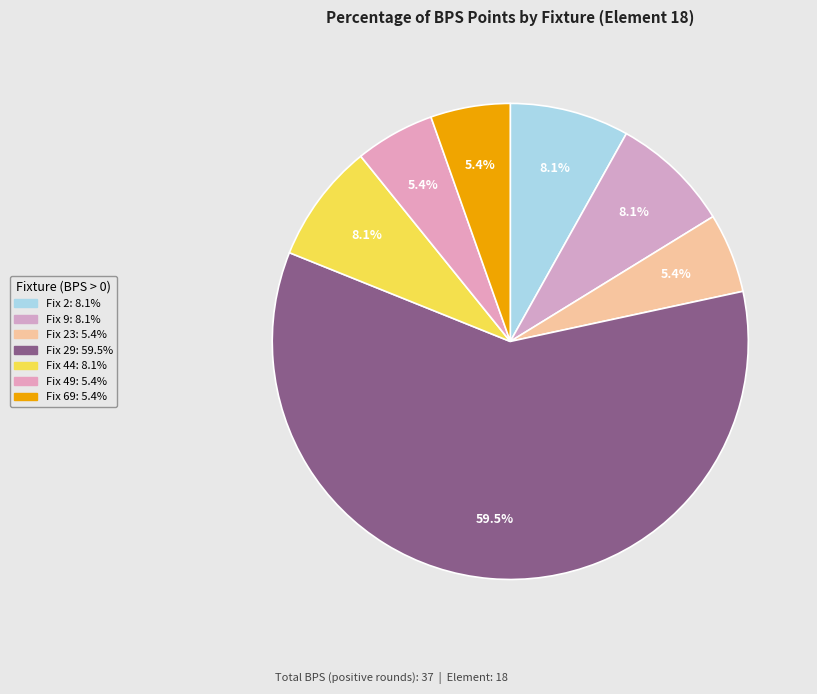

Count the number of slices in the pie.

7